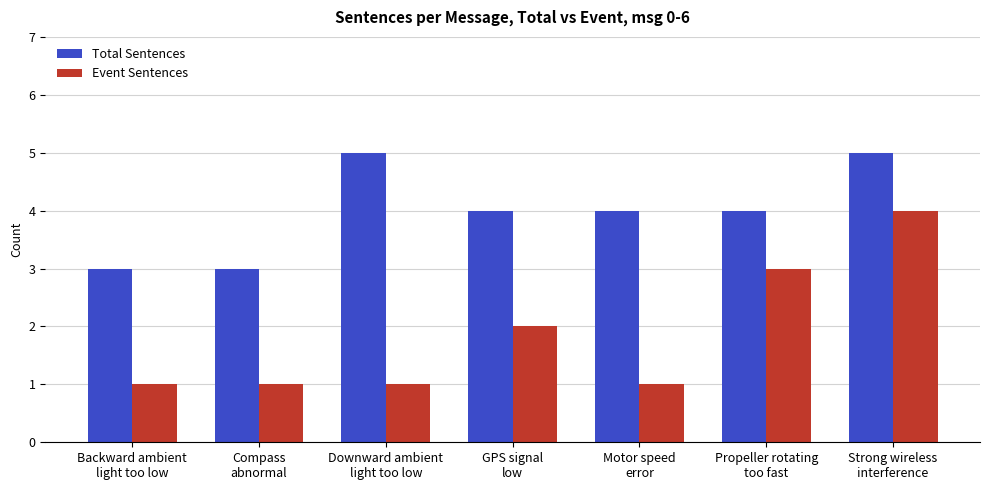

Reading left to right, transcribe all the data shown in this chart.

Total Sentences: 3	3	5	4	4	4	5
Event Sentences: 1	1	1	2	1	3	4